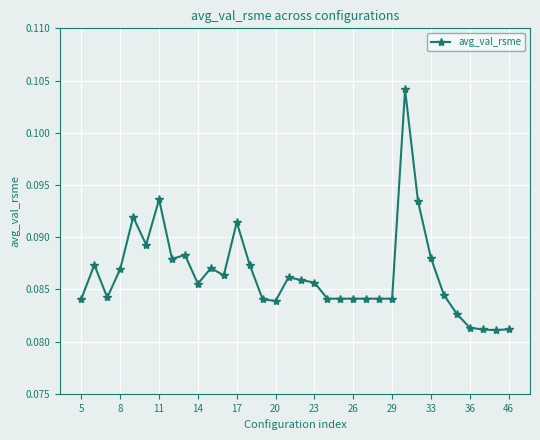

True or false: the data has more than 2 interior local peaks.

True